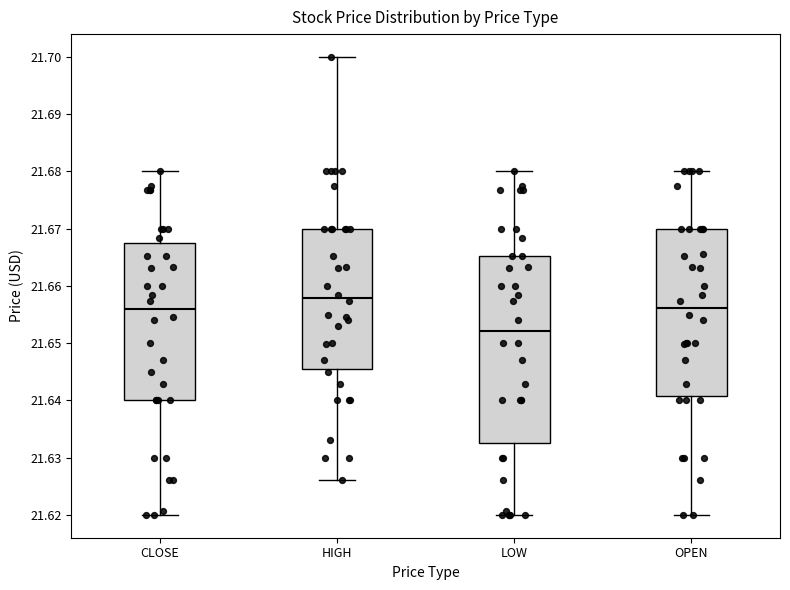

Reading left to right, read every box against the y-axis: the position of its median line, the range the box covers, and the ends of its whiskers. The values are not printed on the chart, so give them approximately, as read against the axis.

CLOSE: median 21.656, box 21.640 to 21.668, whiskers 21.620 to 21.680
HIGH: median 21.658, box 21.646 to 21.670, whiskers 21.626 to 21.700
LOW: median 21.652, box 21.633 to 21.665, whiskers 21.620 to 21.680
OPEN: median 21.656, box 21.641 to 21.670, whiskers 21.620 to 21.680